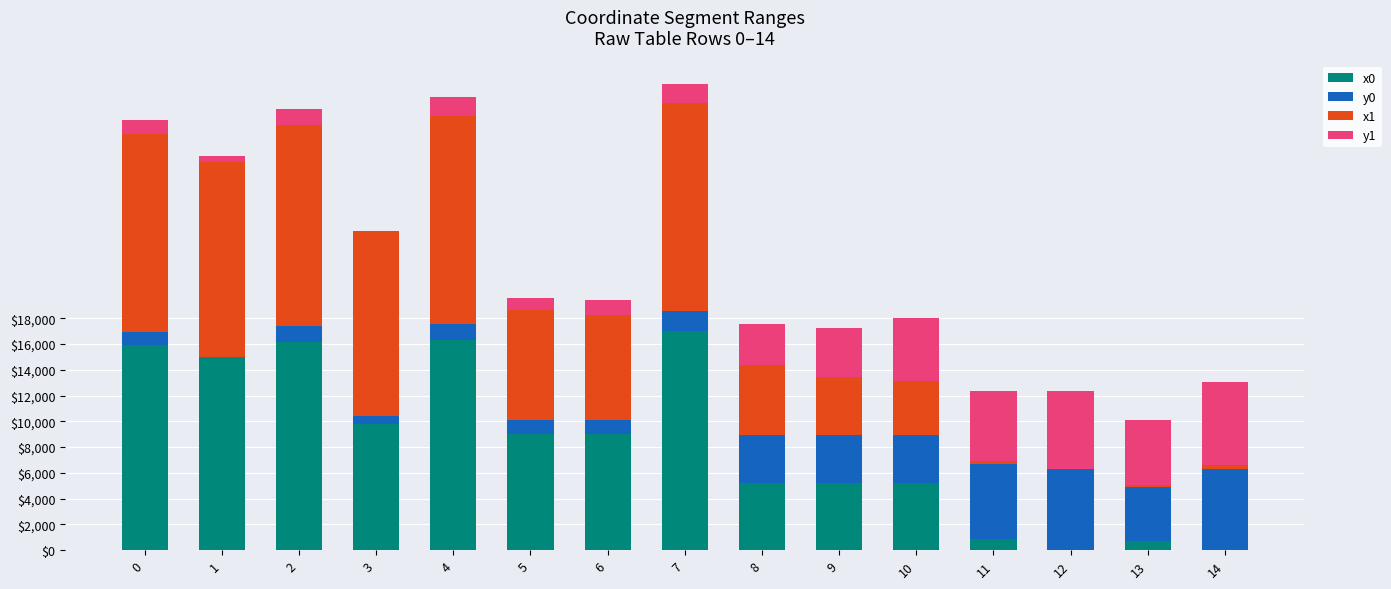

The value of x0 at 4 is 4984.8. True or false?

False